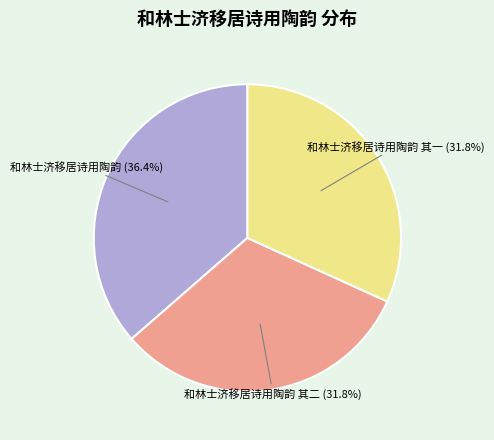

Do 和林士济移居诗用陶韵 and 和林士济移居诗用陶韵 其二 together represent more than half of the pie?

Yes